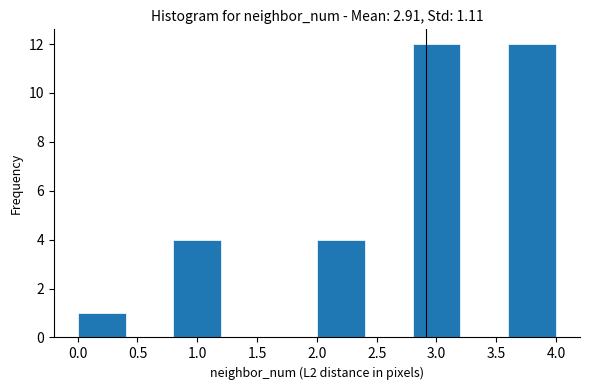

Reading left to right, transcribe this chart: for each bar, give the range it covers on the x-axis and its height. The values are not printed on the chart, so give them approximately, as read against the axis.

0.0 to 0.4: 1
0.4 to 0.8: 0
0.8 to 1.2: 4
1.2 to 1.6: 0
1.6 to 2.0: 0
2.0 to 2.4: 4
2.4 to 2.8: 0
2.8 to 3.2: 12
3.2 to 3.6: 0
3.6 to 4.0: 12